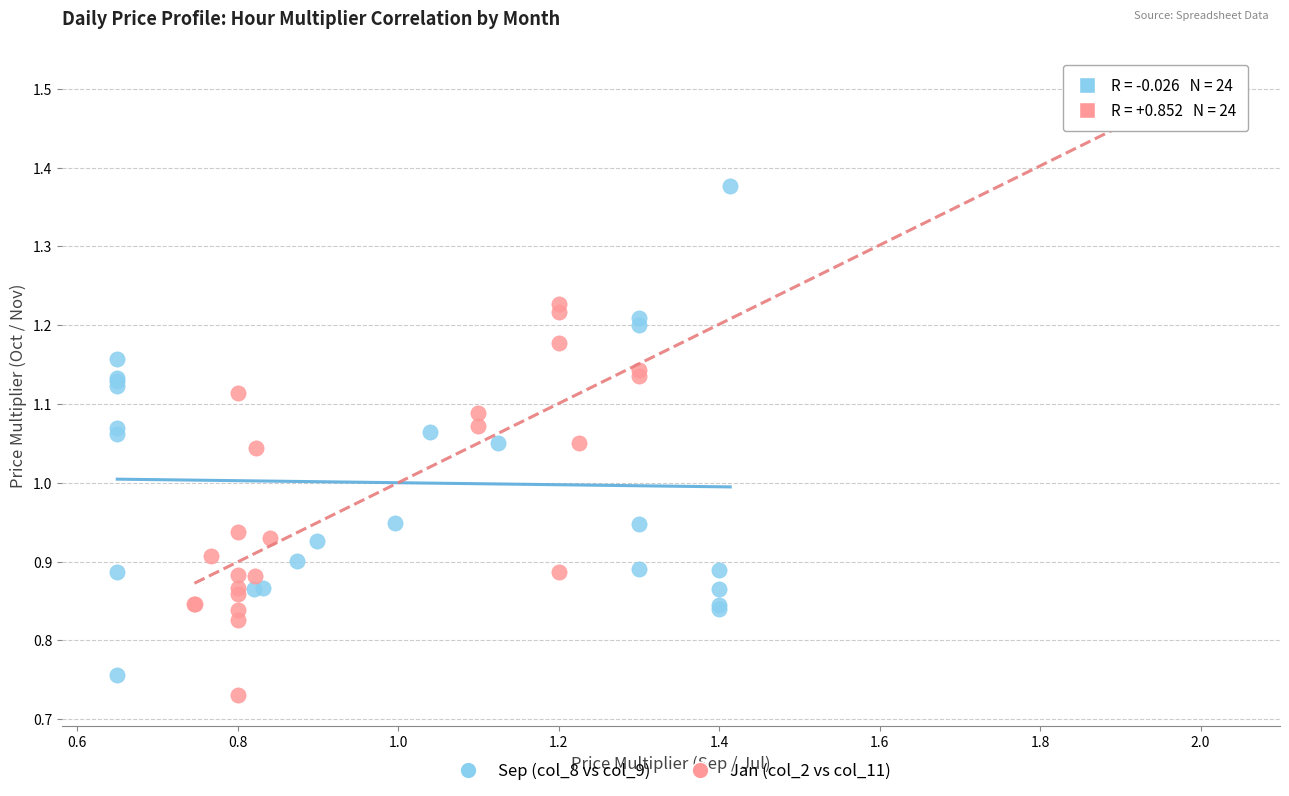

Which series contains the lowest Y value?

Jan (col_2 vs col_11)